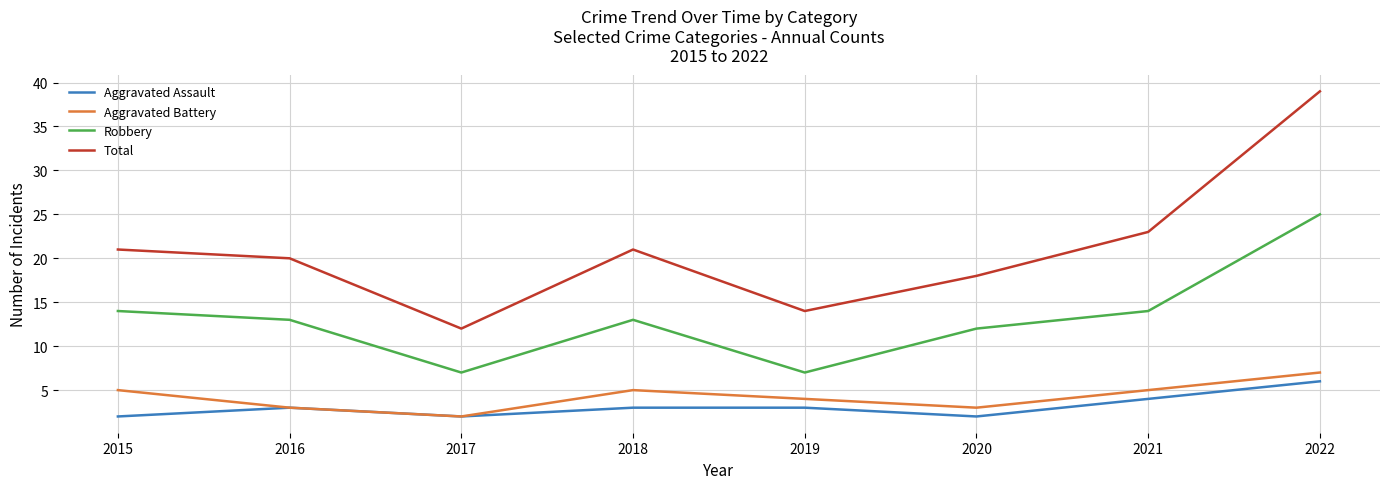

What is the total value across all series at 2018?

42